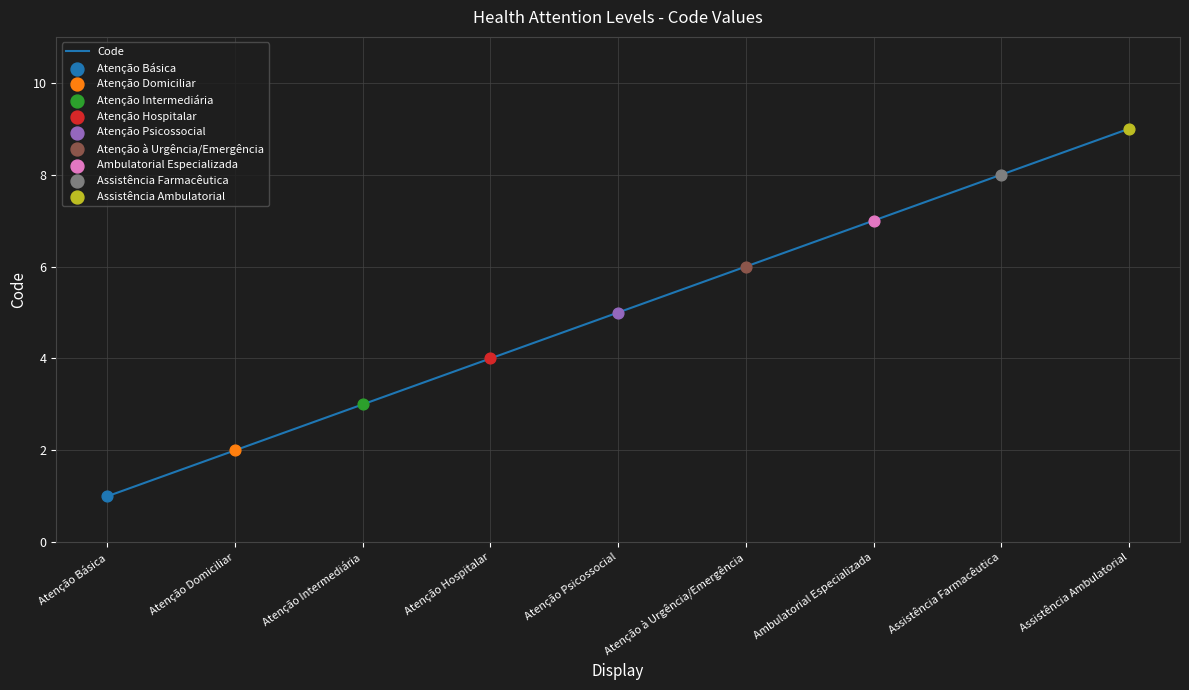

What is the change in value from Atenção Domiciliar to Assistência Ambulatorial?

+7